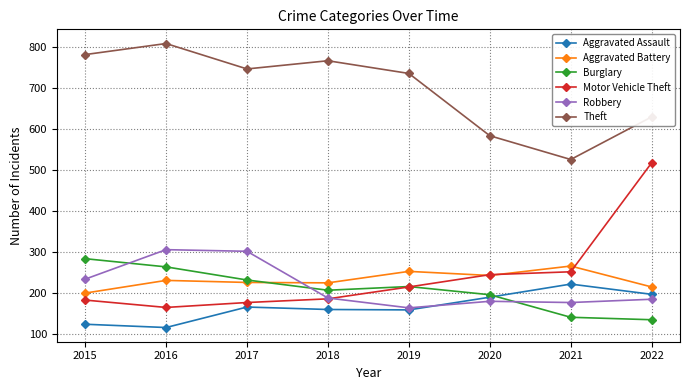

What is the value of the Theft point at the 5th from the left?

736